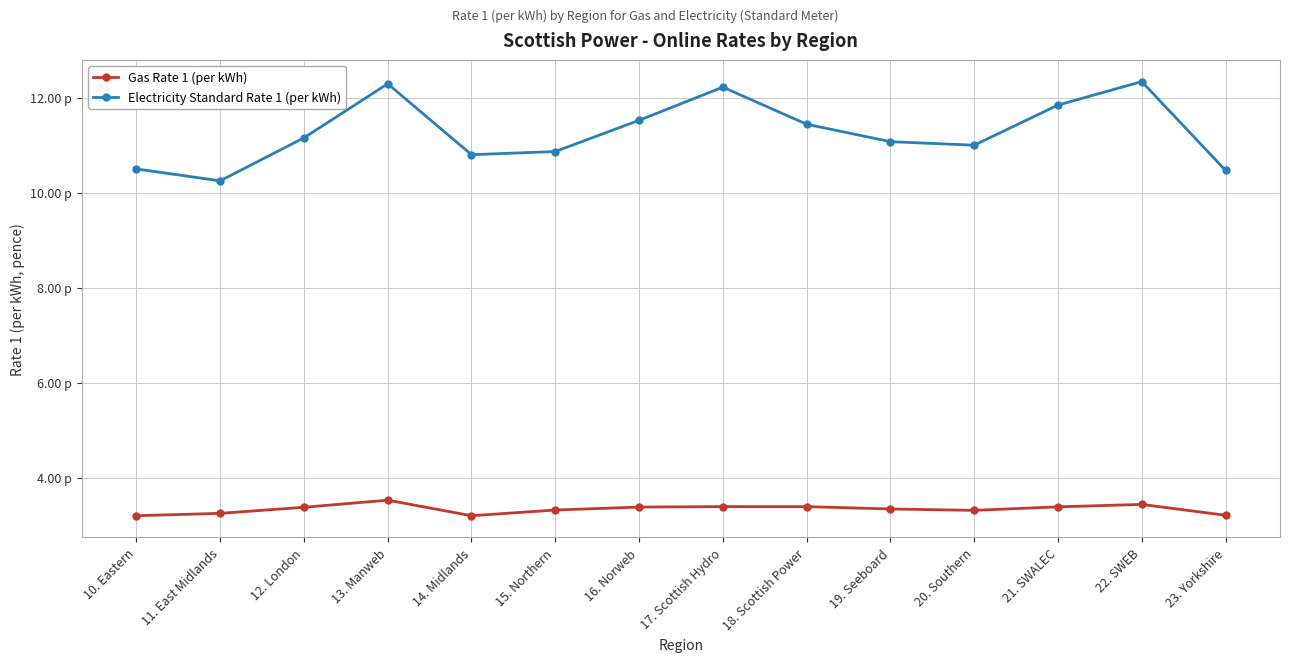

True or false: Gas Rate 1 (per kWh) and Electricity Standard Rate 1 (per kWh) intersect in this chart.

False